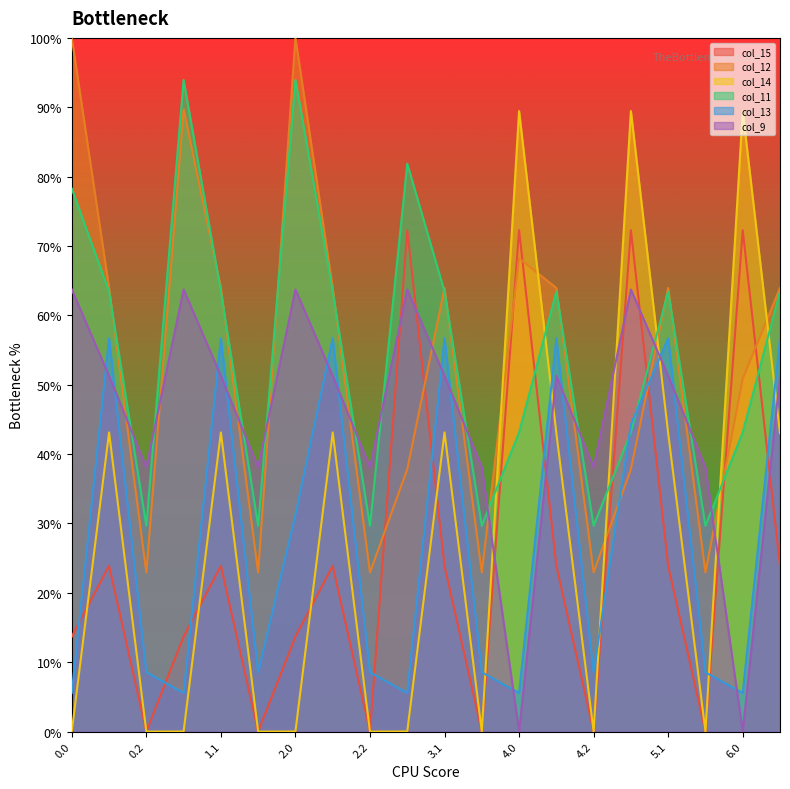

Which series has the widest spread of values?

col_14